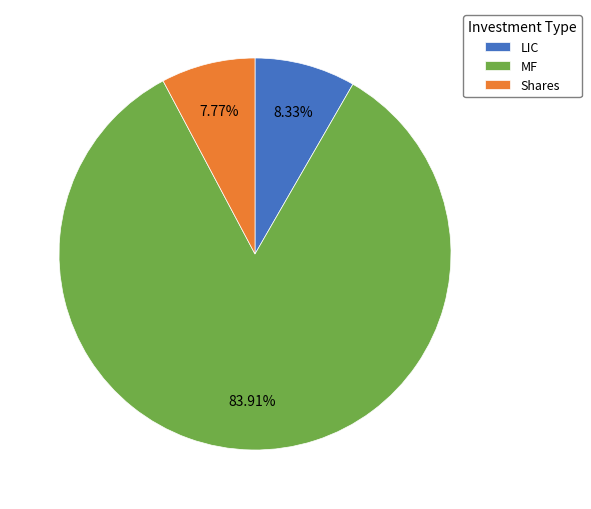

What is the largest slice in the pie chart?

MF